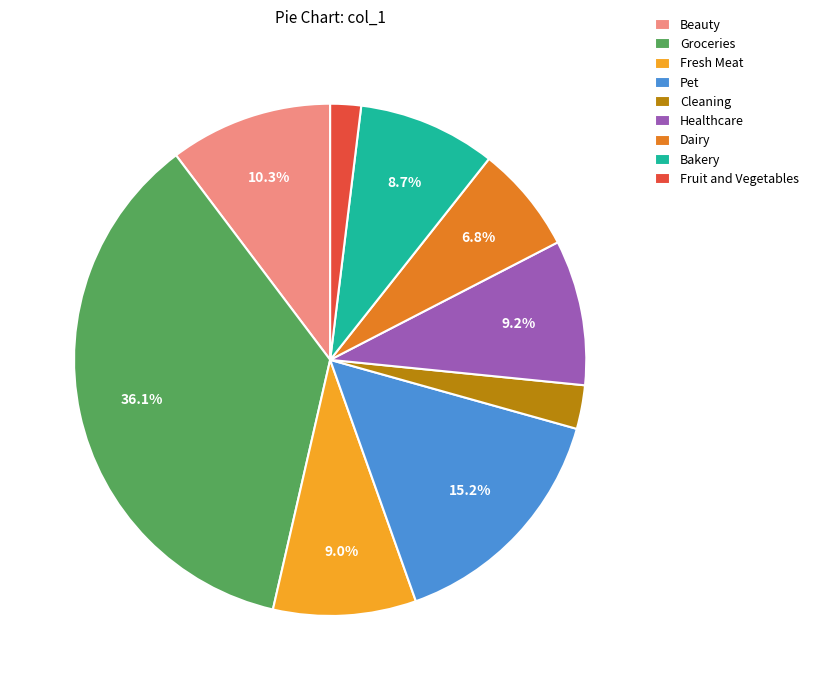

Which category has the smallest portion of the pie?

Fruit and Vegetables